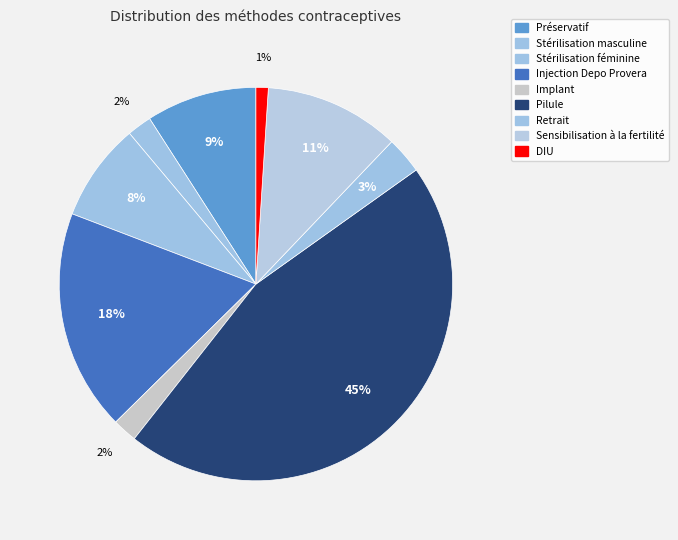

How many segments does this pie chart have?

9